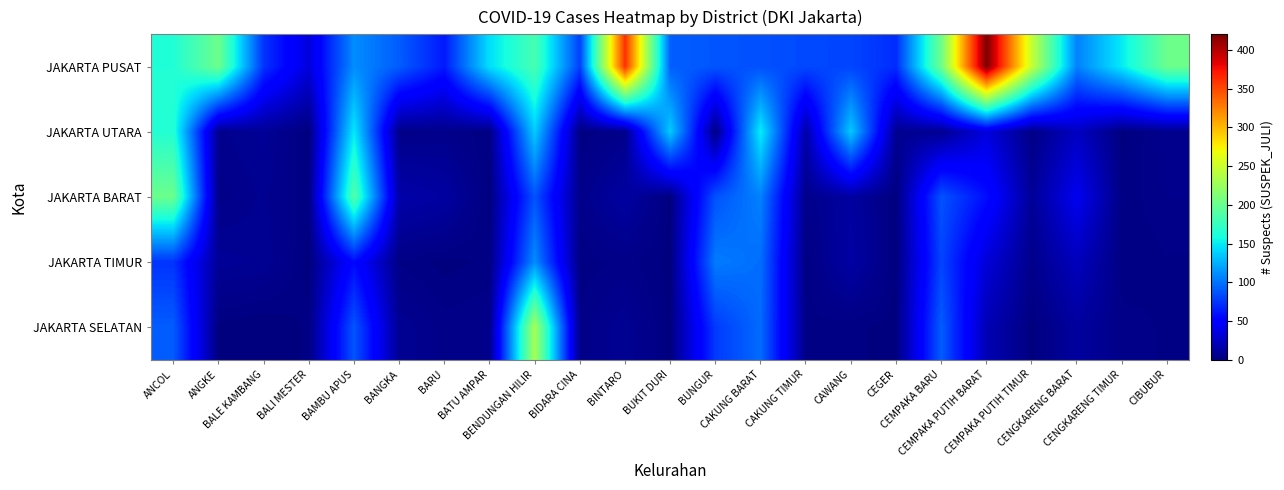

At how many categories does at least one series exceed 31?

23